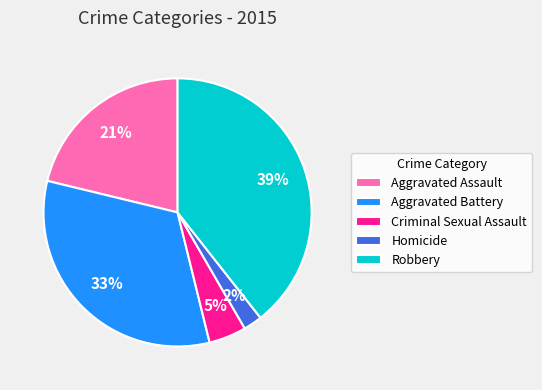

Which slice is the largest?

Robbery